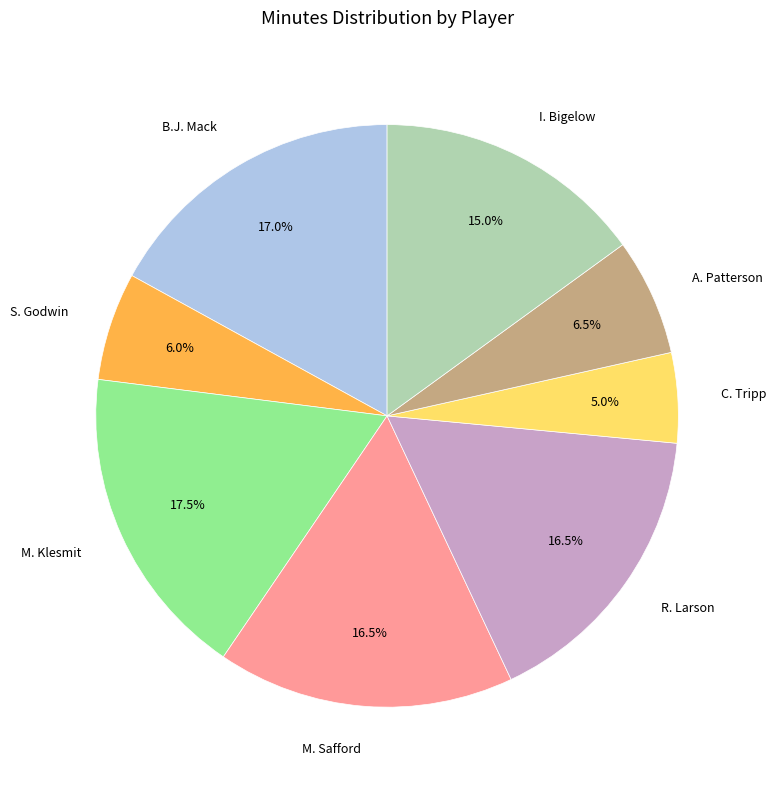

Combined, what portion of the pie is M. Klesmit and A. Patterson?

24.0%